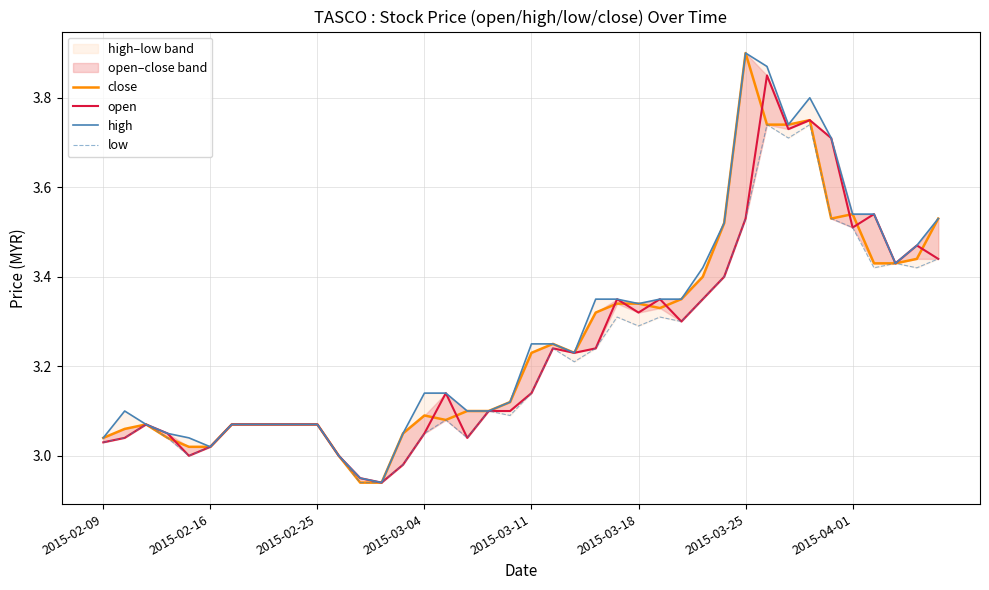

Does the chart have visible grid lines?

Yes